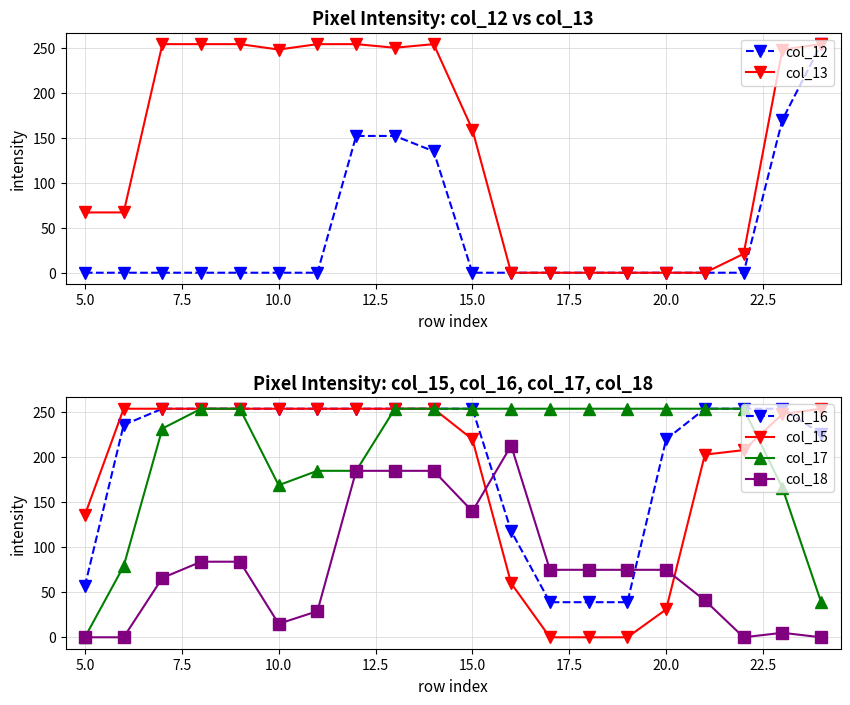

List the series in order of their peak value, highest first.

col_12, col_13, col_16, col_15, col_17, col_18